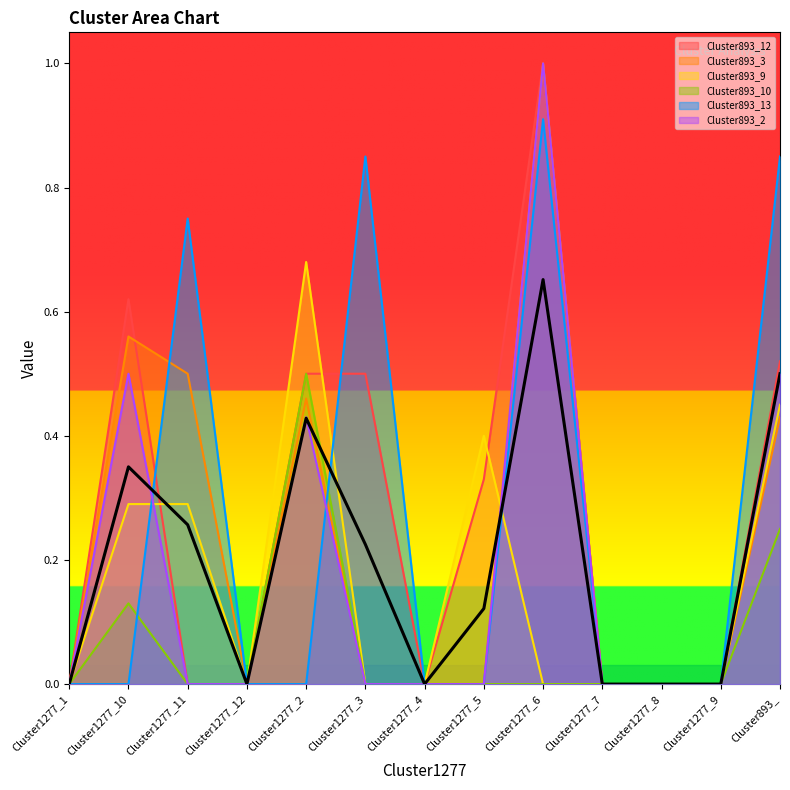

True or false: Cluster893_12 and Cluster893_9 intersect in this chart.

True